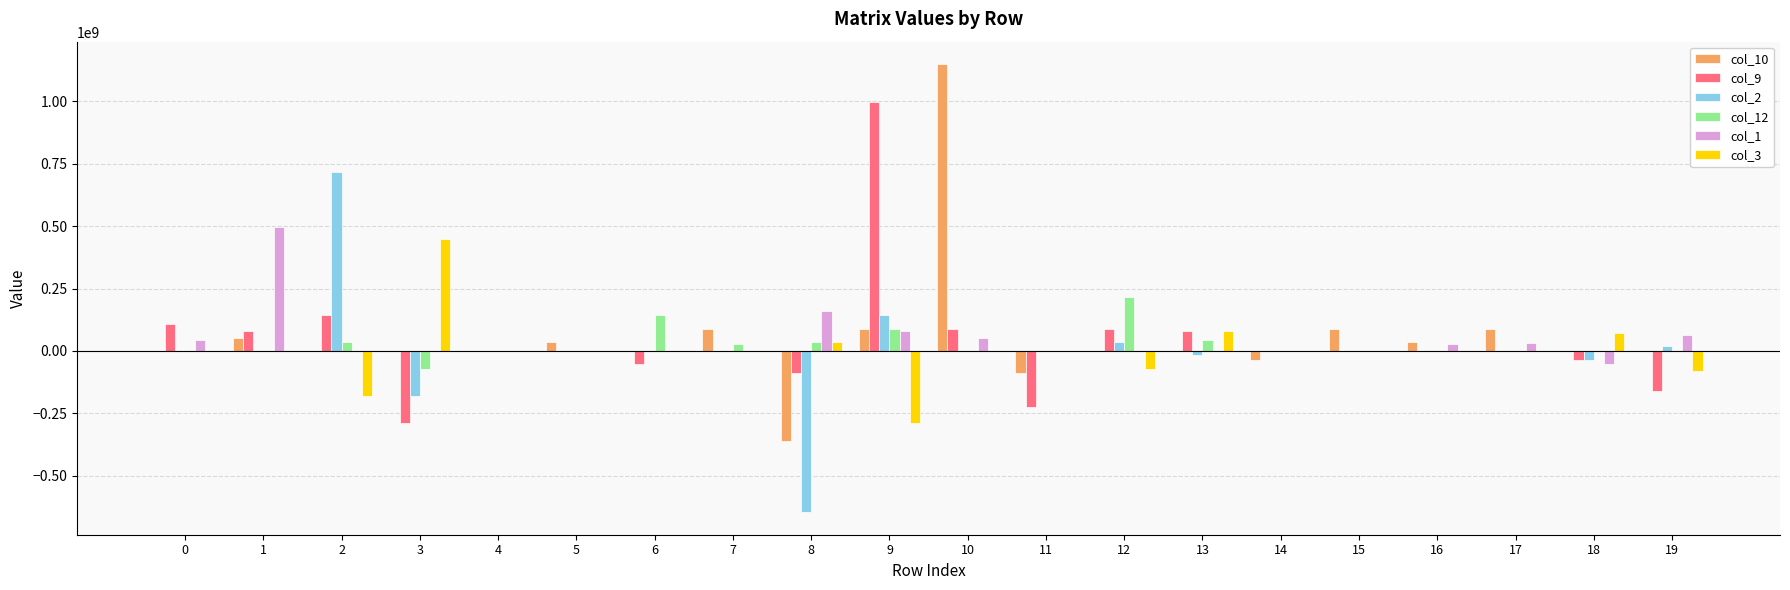

Read the col_10 value at 17.

89837433.5